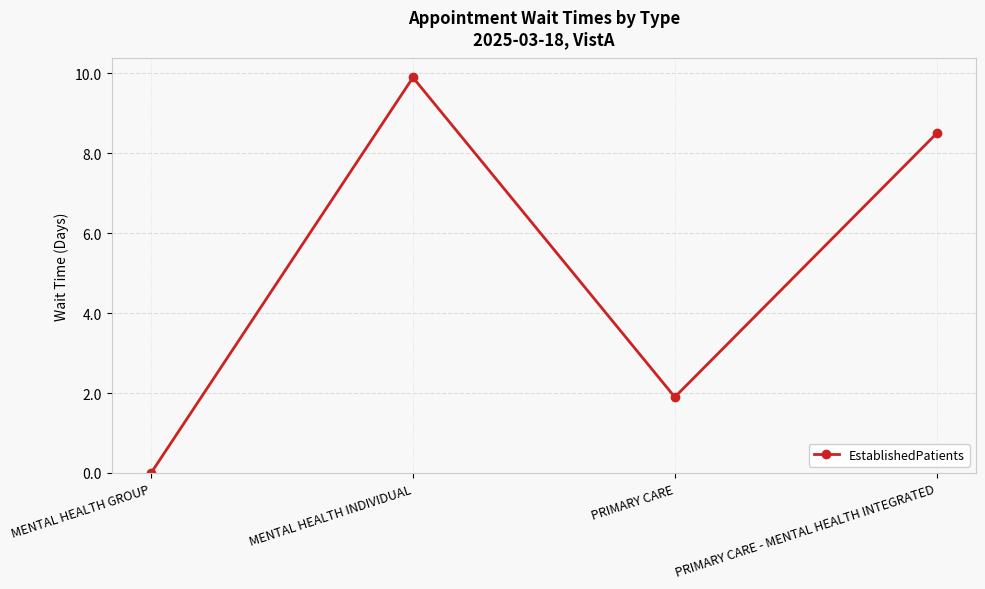

Reading left to right, what are all the values shown in this chart?

0.0	9.9	1.9	8.5